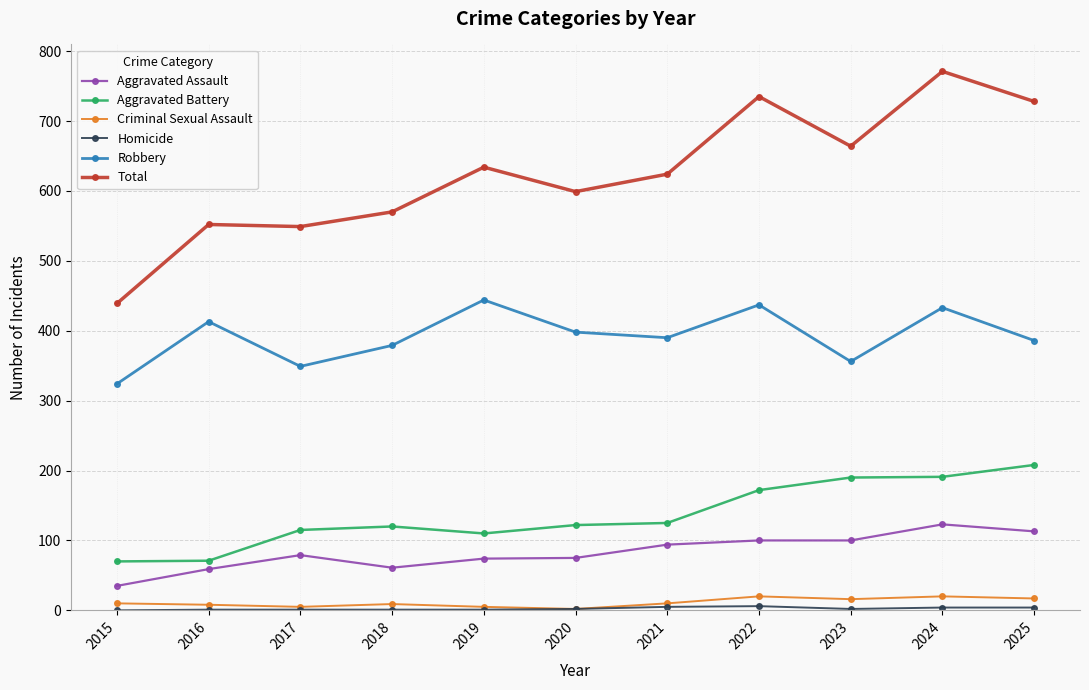

What is the difference between the maximum and minimum values in the Aggravated Assault series?

88